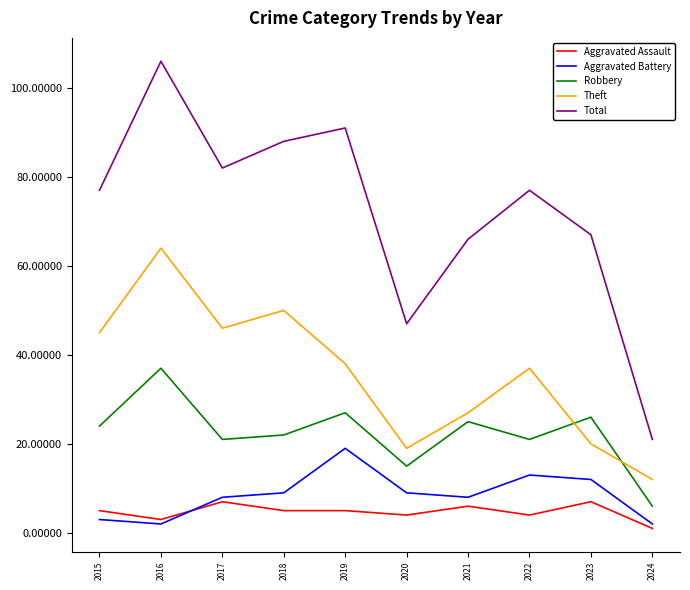

True or false: Total and Theft cross at least once.

False